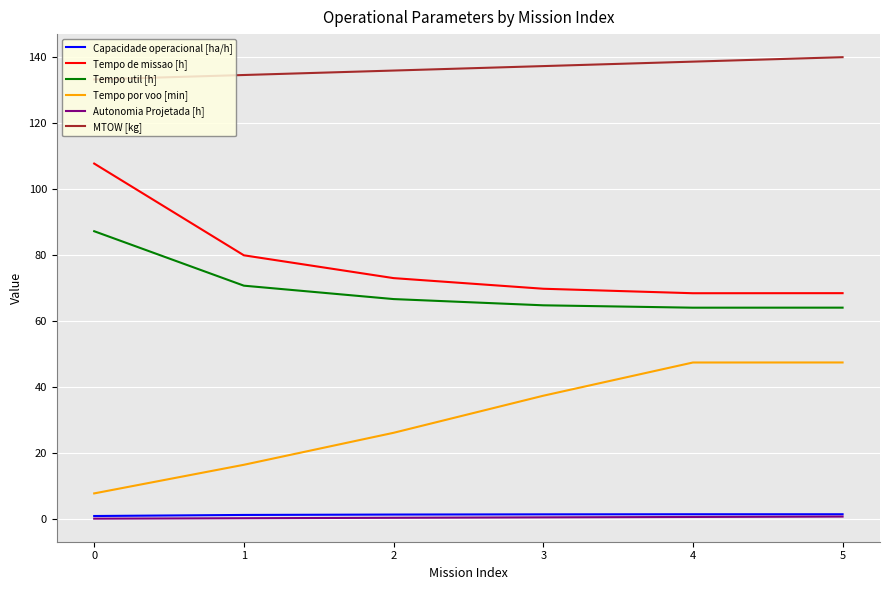

True or false: Capacidade operacional [ha/h] and Autonomia Projetada [h] cross at least once.

False